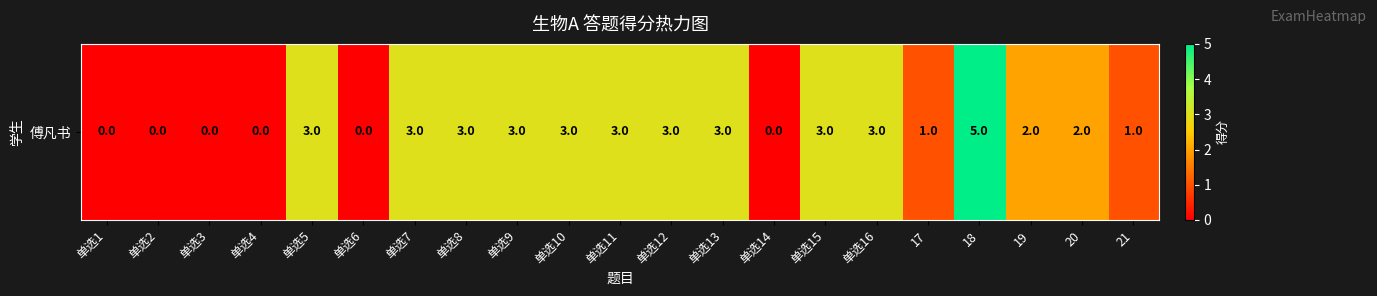

The chart shows a value of 3 at 单选10. True or false?

True